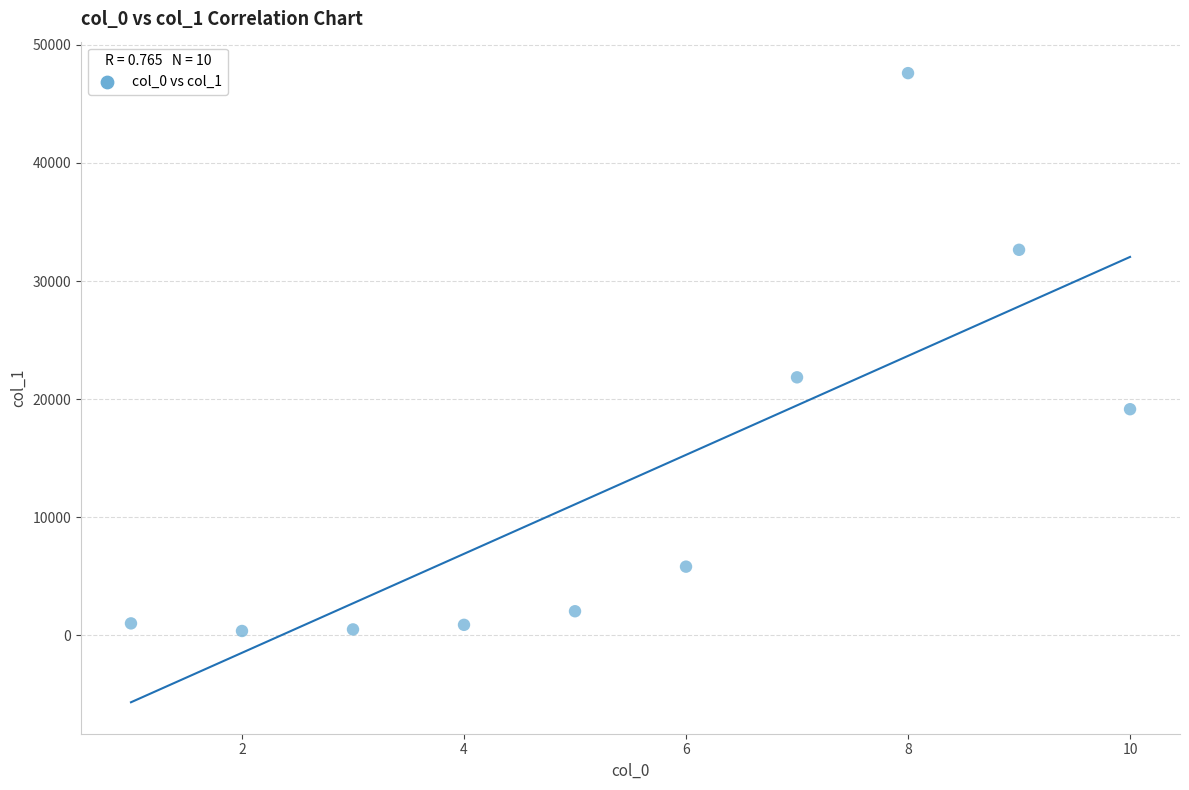

What Y value in the scatter plot is closest to 23987?

21848